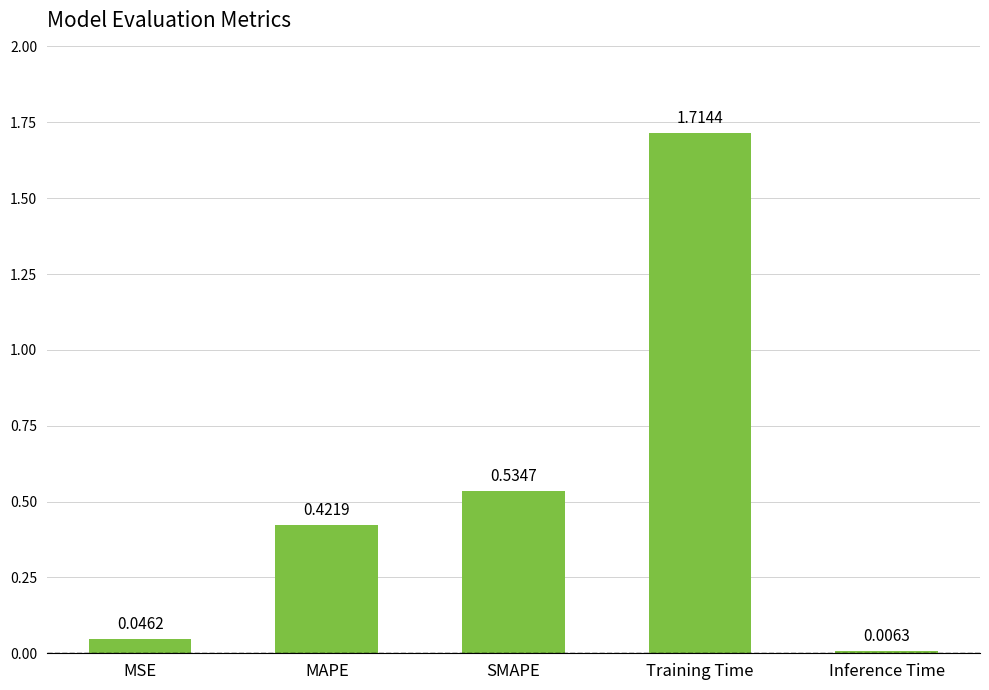

What position from the right is SMAPE?

3